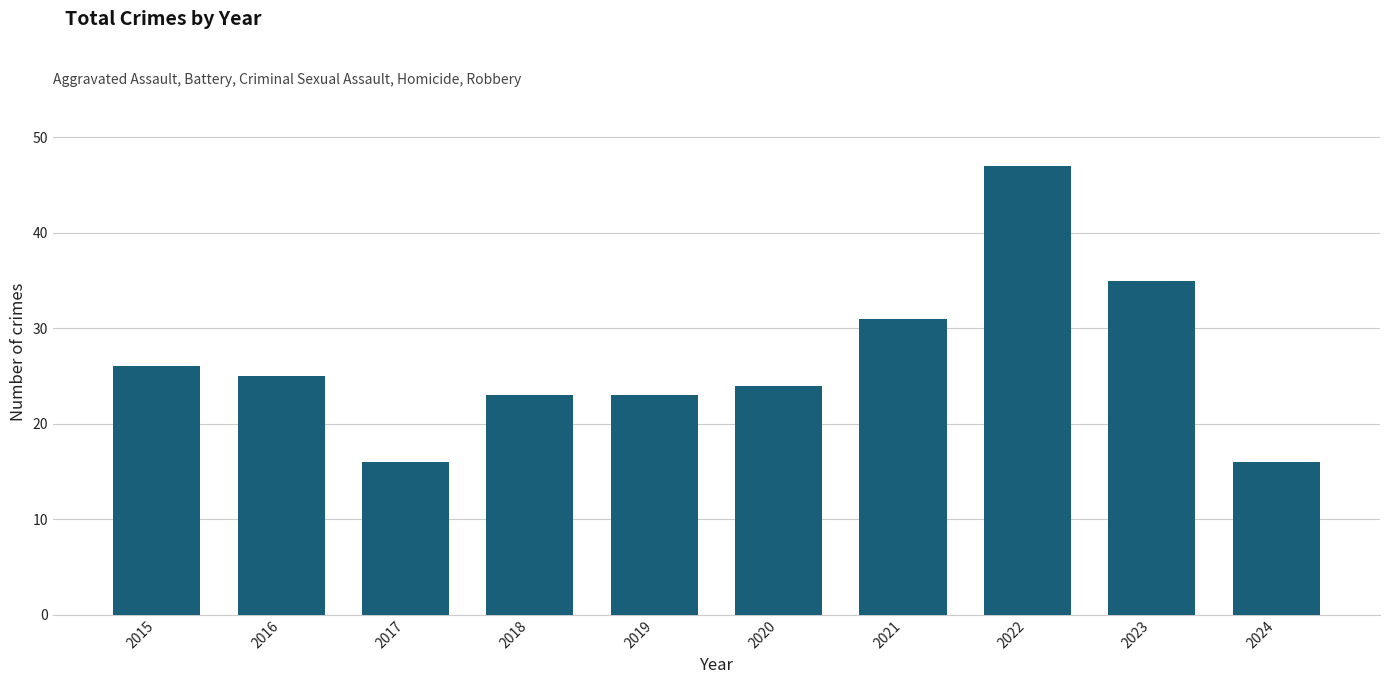

Reading left to right, transcribe all the data shown in this chart.

2015=26	2016=25	2017=16	2018=23	2019=23	2020=24	2021=31	2022=47	2023=35	2024=16